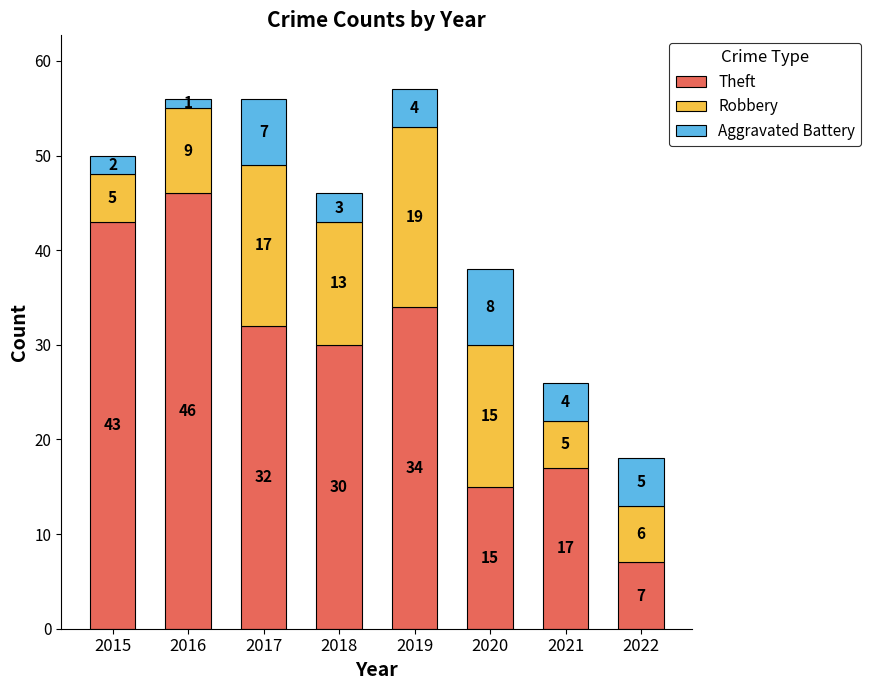

What is the sum of the Theft values at 2019 and 2018?

64